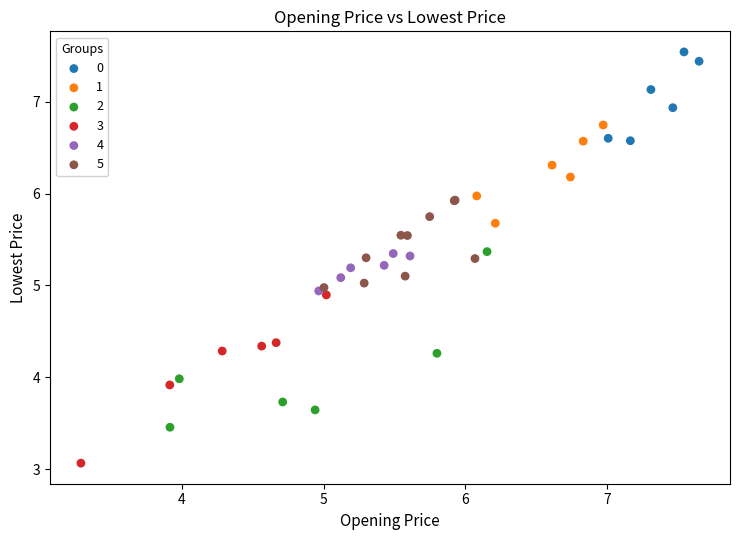

Which series has the largest Y range (max minus min)?

2